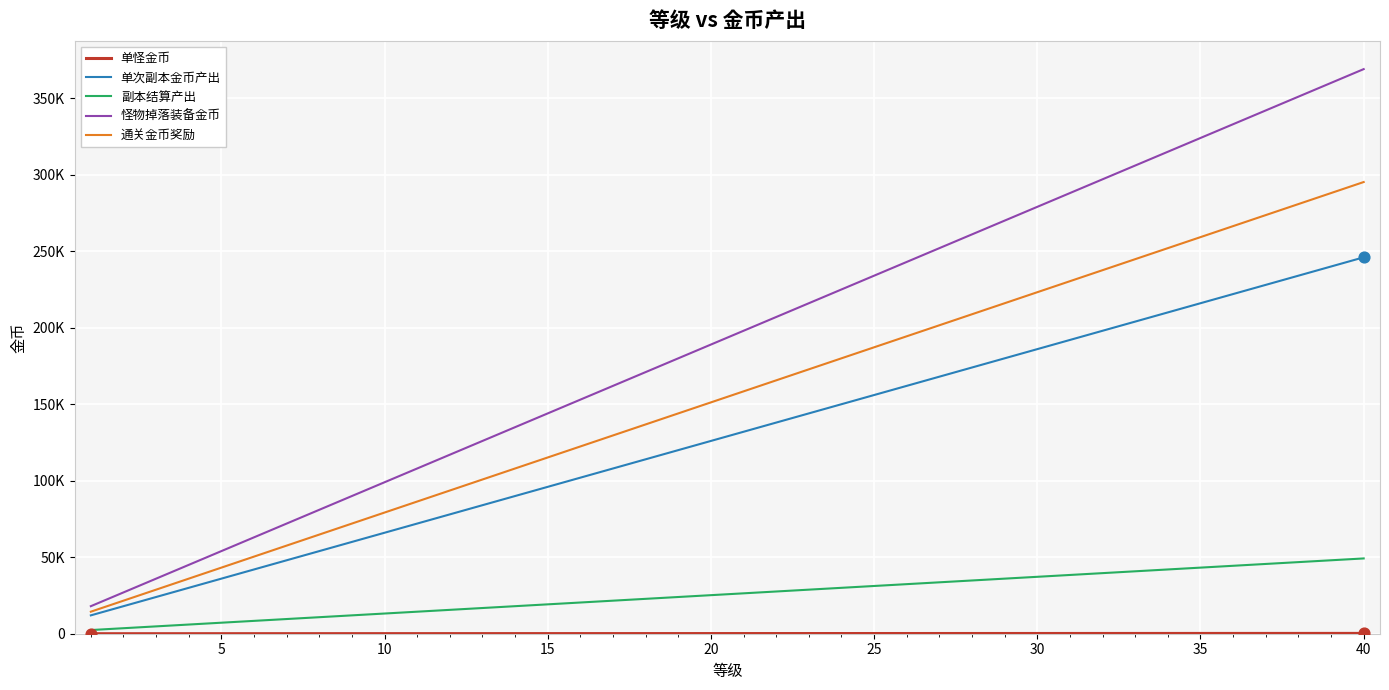

Is this an area chart (filled region under the line)?

No